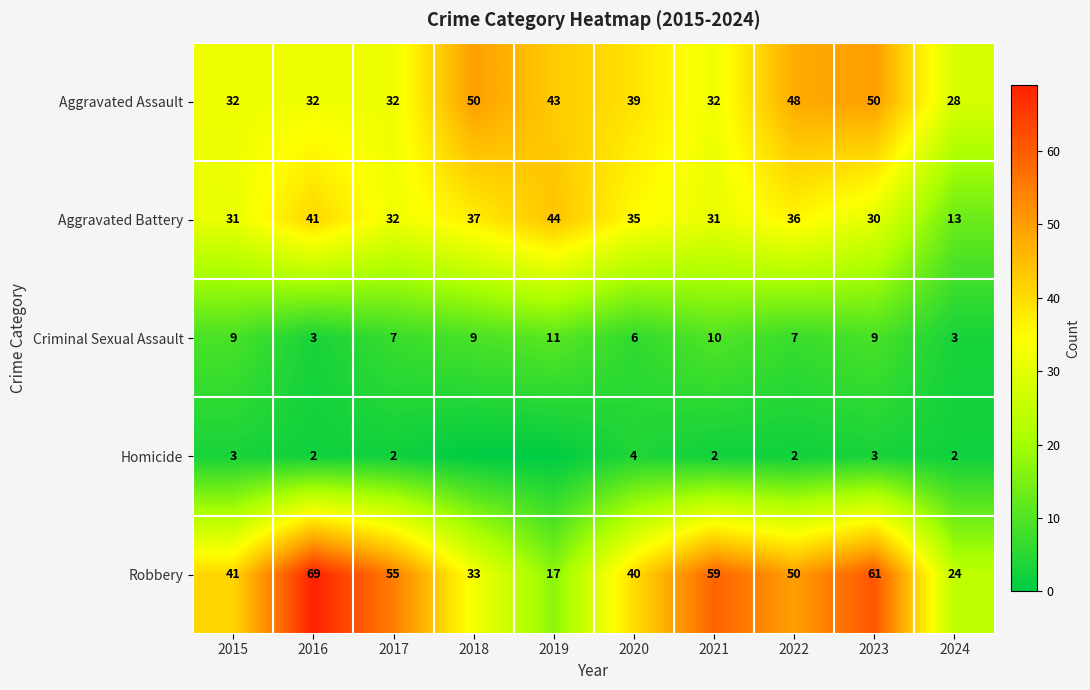

At 2024, list the series in order from largest to smallest.

Aggravated Assault, Robbery, Aggravated Battery, Criminal Sexual Assault, Homicide